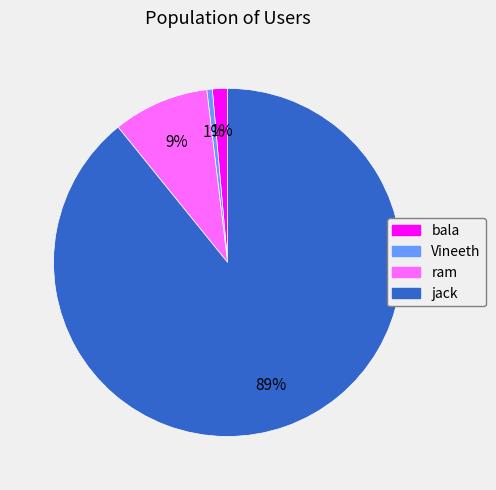

The bala slice represents 1% of the pie. True or false?

True